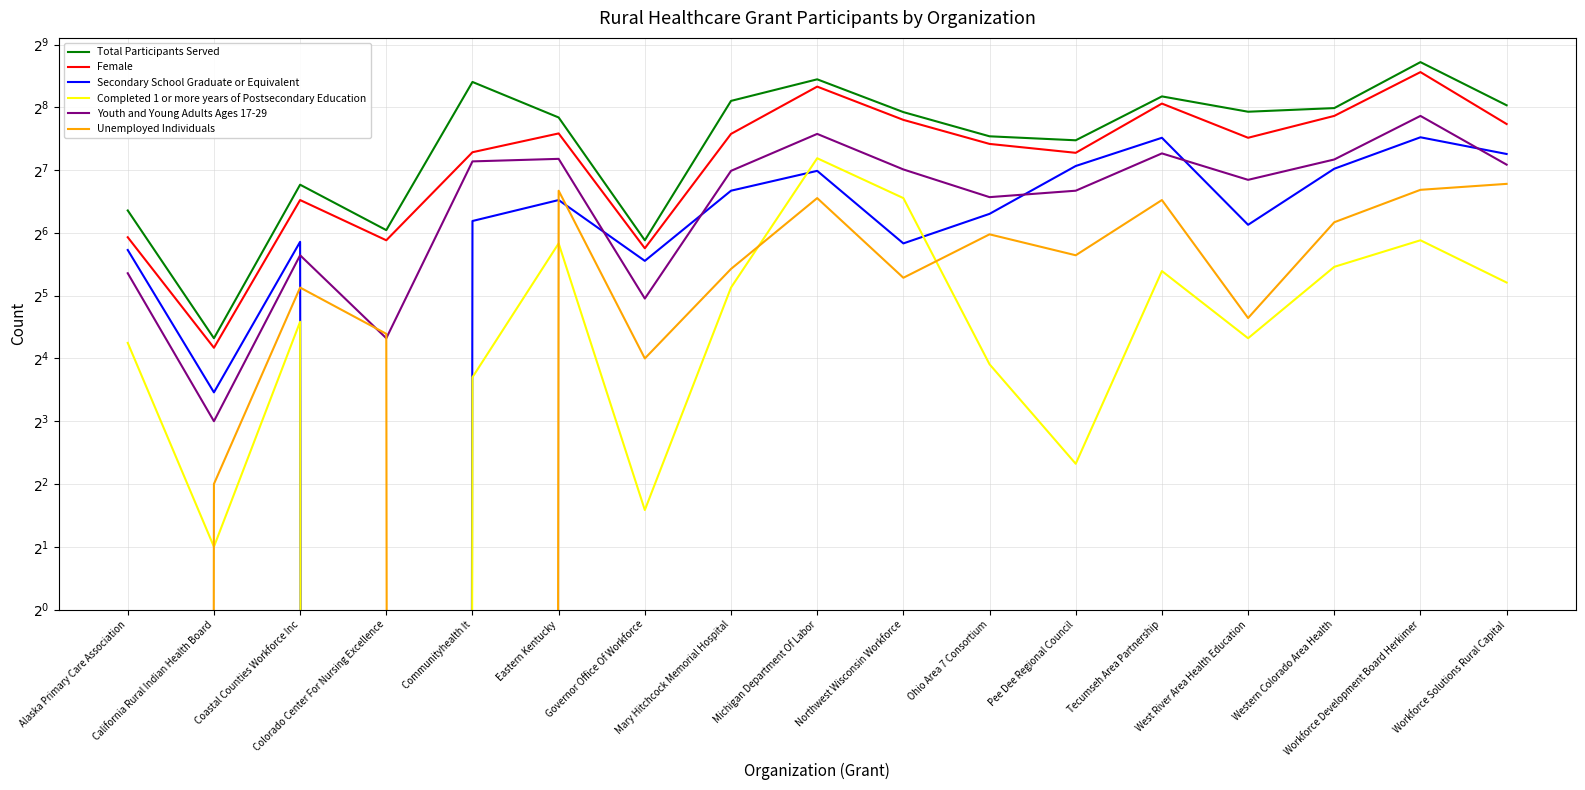

What is the label of the 1st point from the left?

Alaska Primary Care Association